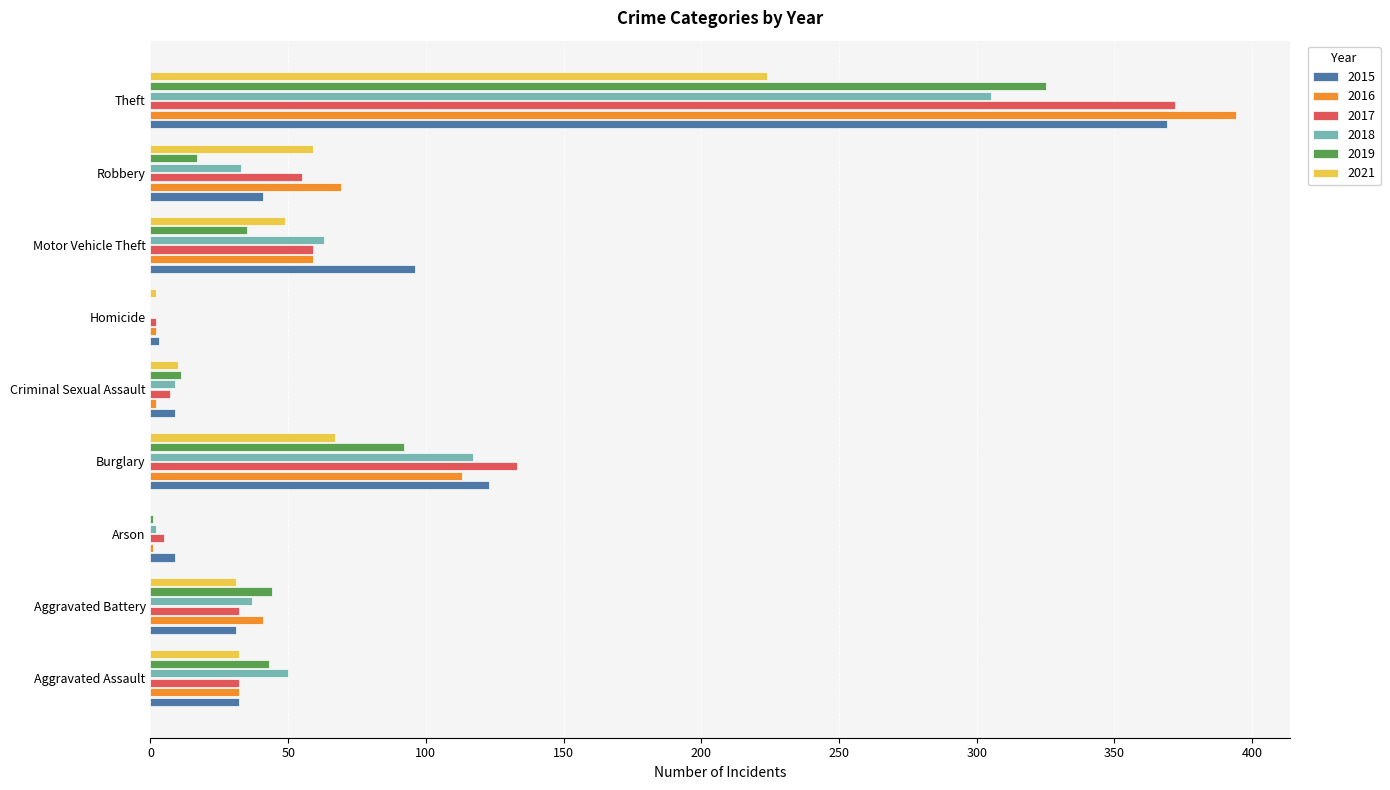

What is the total value across all series at Aggravated Assault?

221